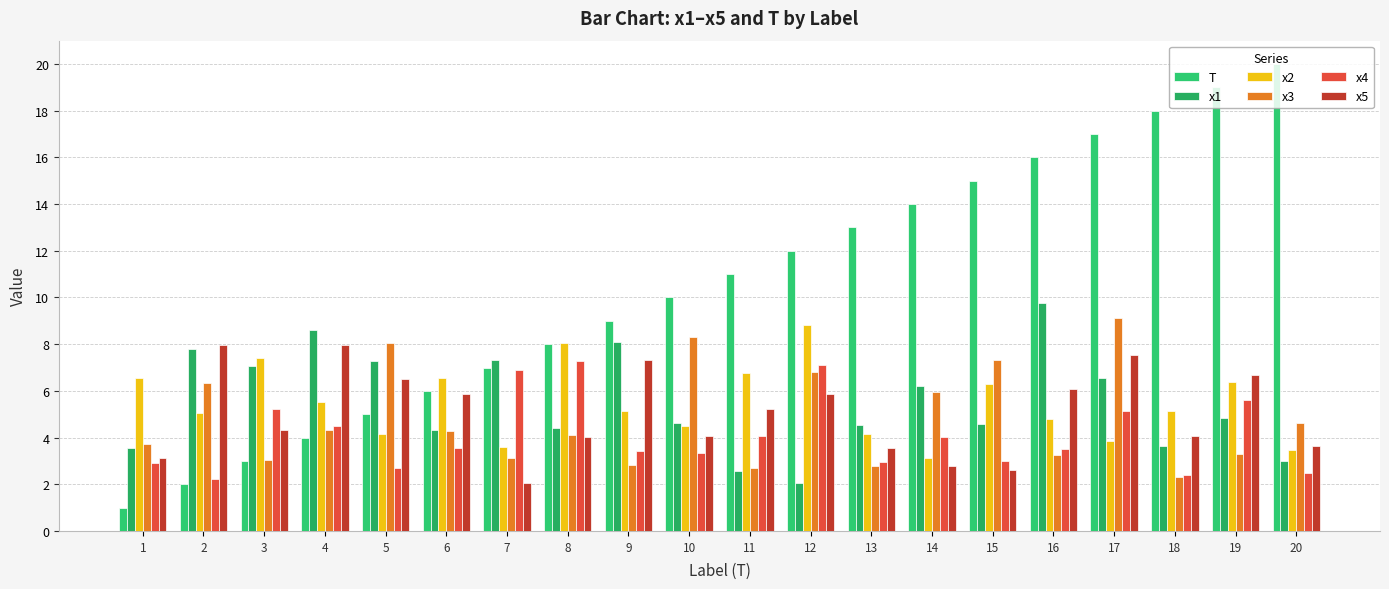

Which series has the largest total across all categories?

T